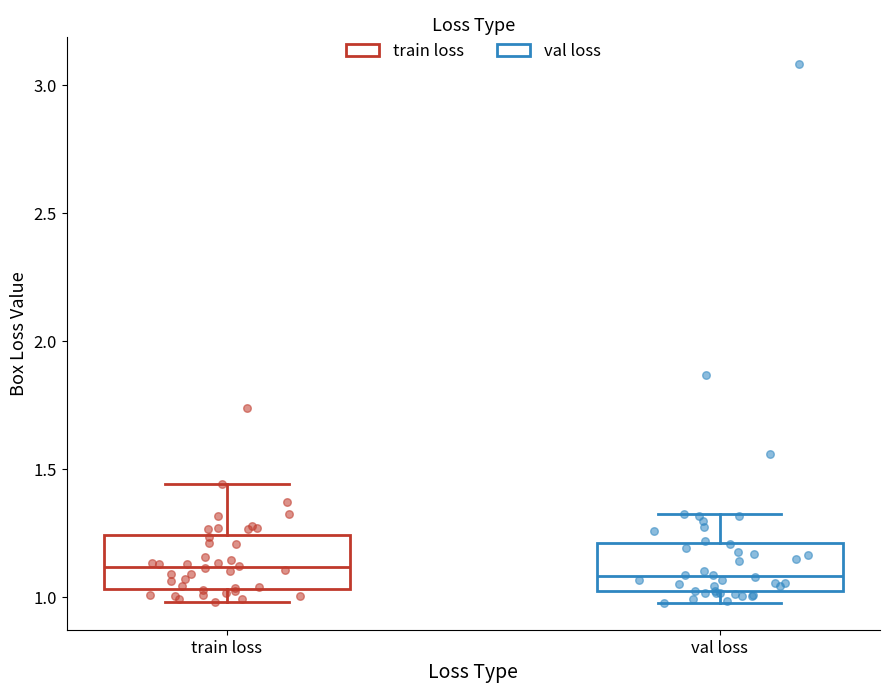

Where does the median line of the box for train loss sit on the y-axis? The values are not printed on the chart, so give them approximately, as read against the axis.

1.10